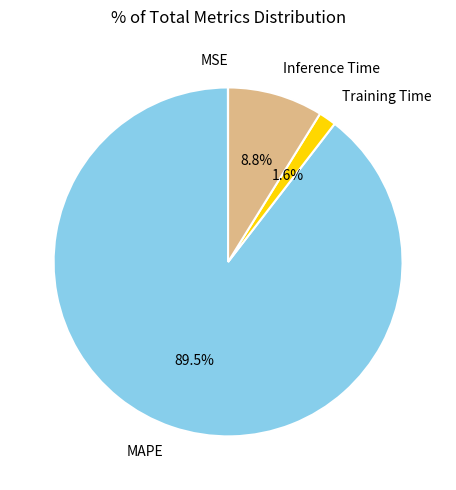

What percentage is NOT represented by Inference Time?

91.2%